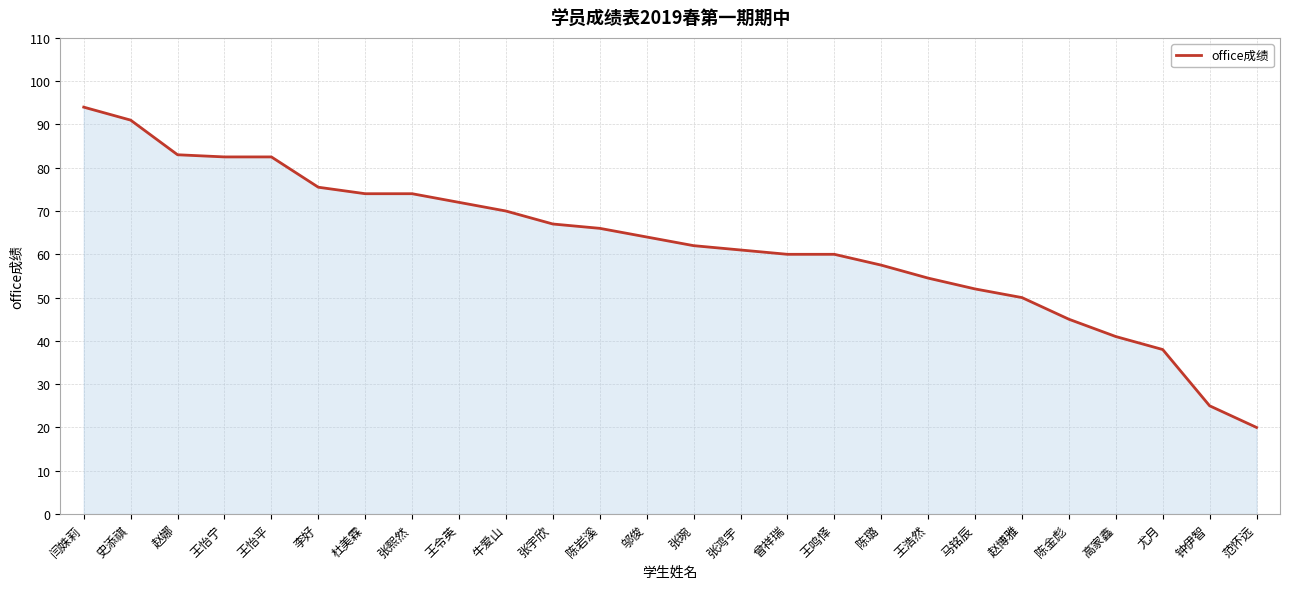

Reading left to right, transcribe all the data shown in this chart.

闫姝莉=94.0	史添祺=91.0	赵娜=83.0	王怡宁=82.5	王怡平=82.5	李好=75.5	杜美霖=74.0	张熙然=74.0	王令英=72.0	牛爱山=70.0	张宇欣=67.0	陈岩溪=66.0	邬俊=64.0	张琬=62.0	张鸿宇=61.0	曾祥瑞=60.0	王鸣怿=60.0	陈璐=57.5	王浩然=54.5	马铭辰=52.0	赵博雅=50.0	陈金彪=45.0	高家鑫=41.0	尤月=38.0	钟伊智=25.0	范怀远=20.0